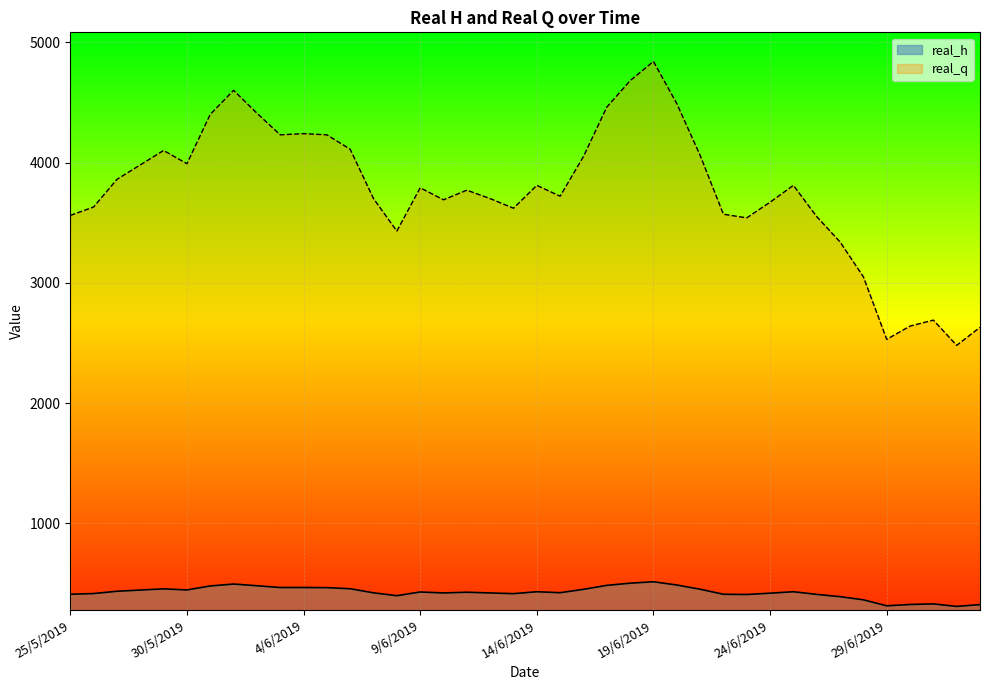

Which label corresponds to the largest value in the chart?

19/6/2019